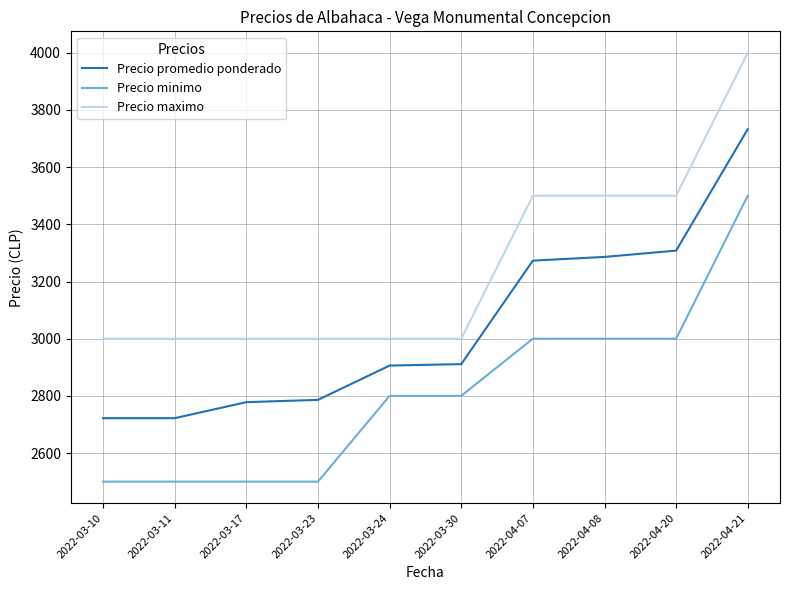

The value of Precio maximo at 2022-03-17 is 3000. True or false?

True